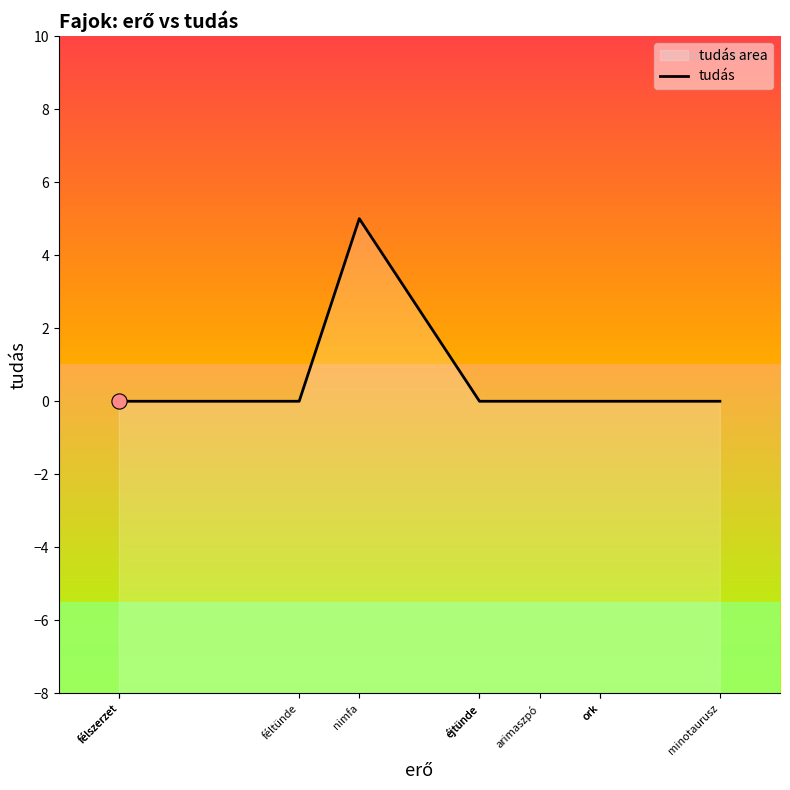

Which has a higher value, éjtünde or félszerzet?

éjtünde